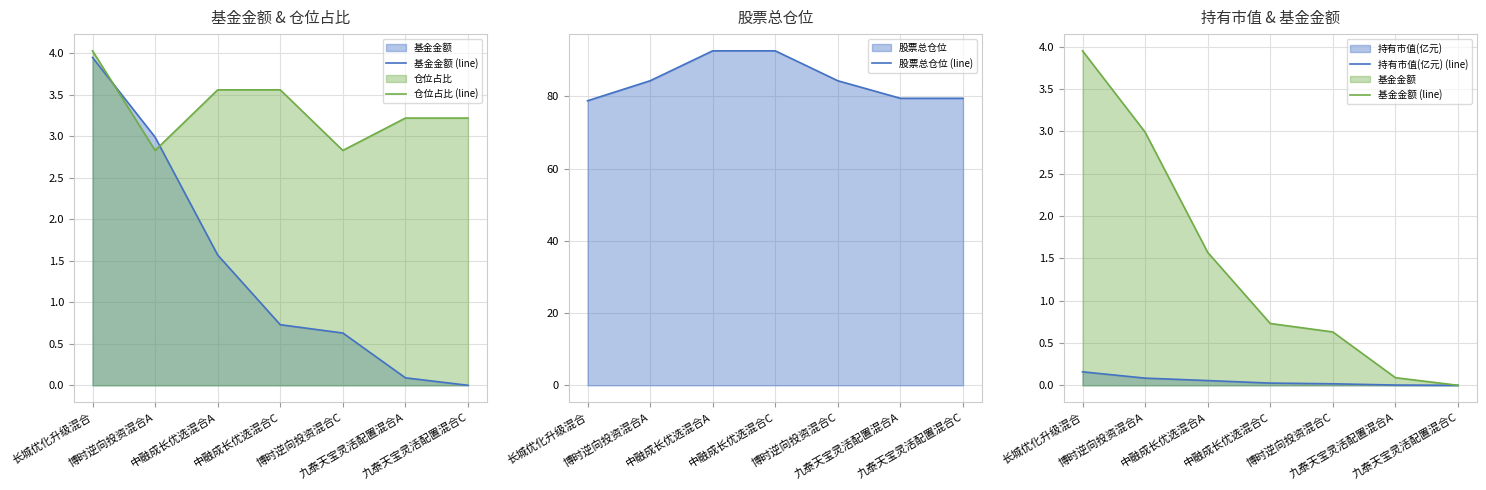

What is the maximum value shown in the chart?

92.6